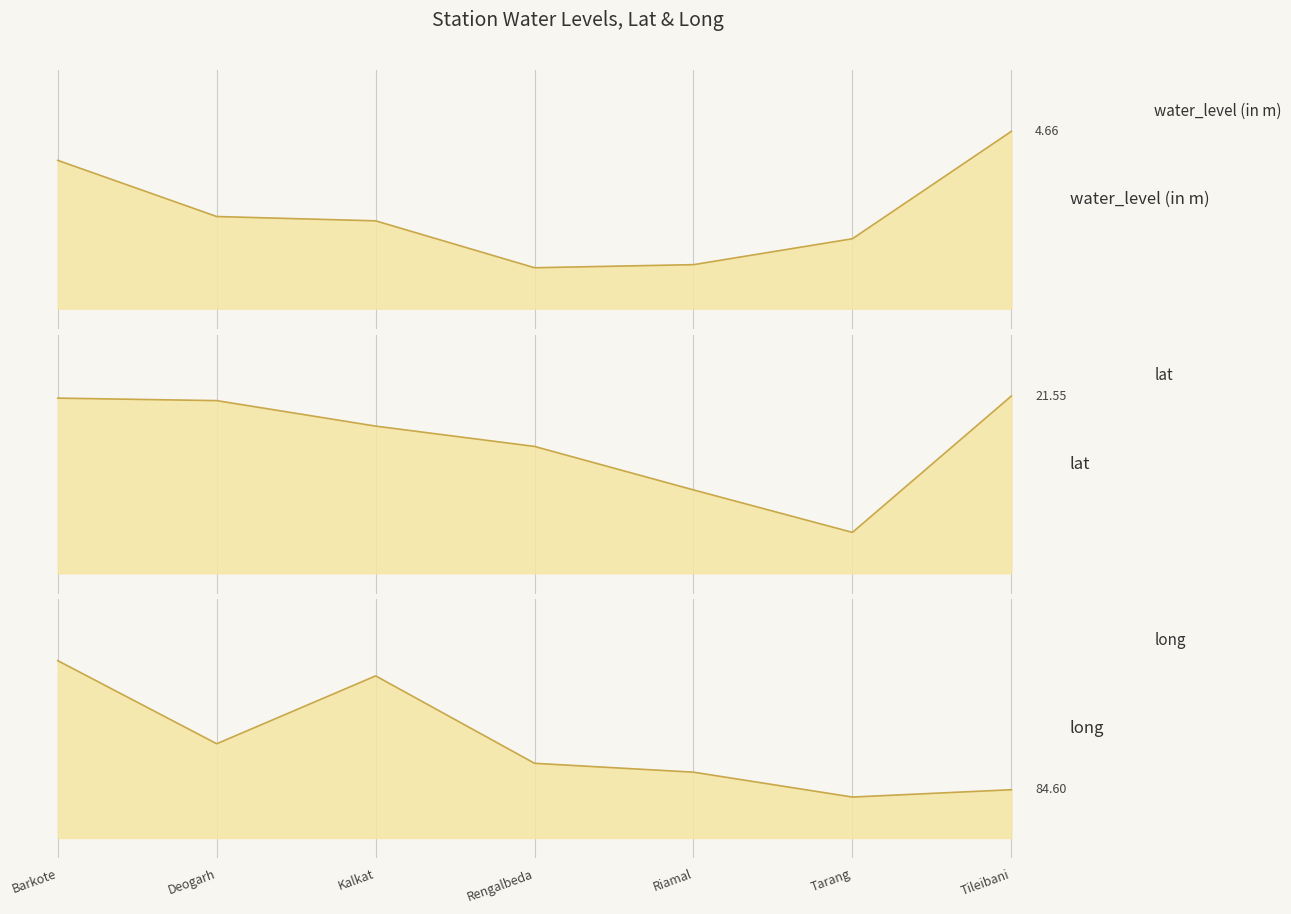

How many lines are shown in the chart?

3